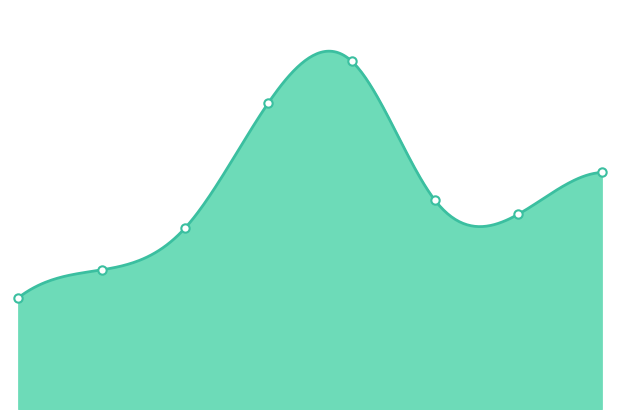

Rank the categories by value from highest to lowest.

4, 3, 7, 5, 6, 2, 1, 0